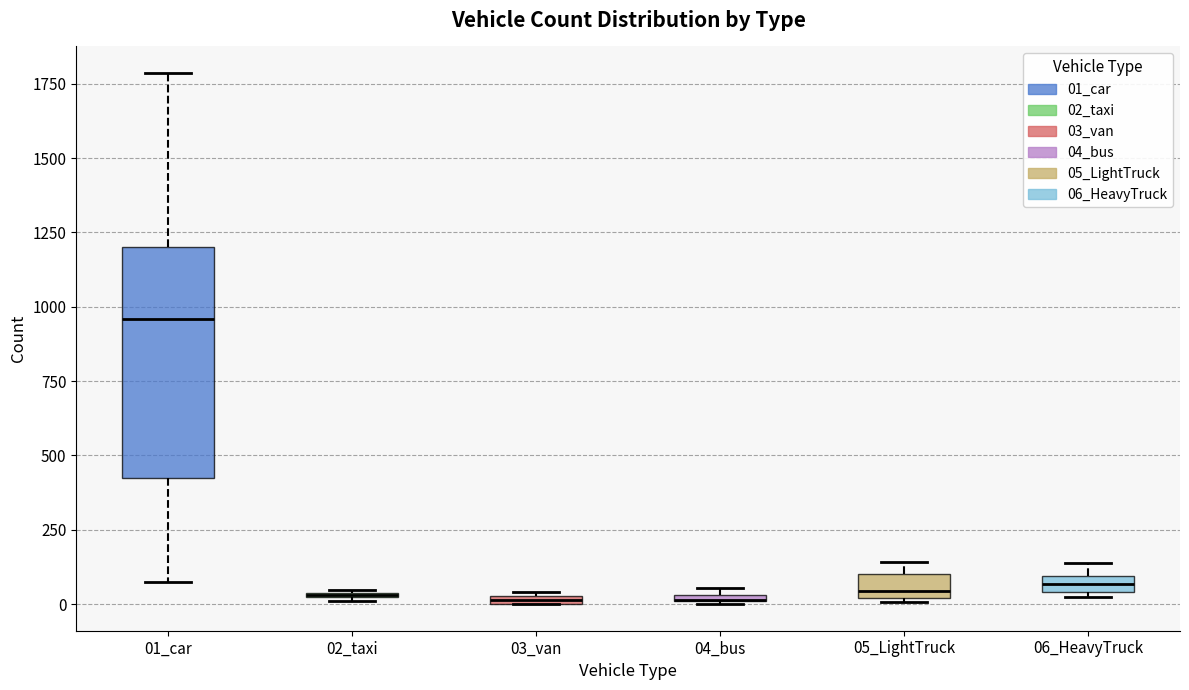

Which box is the tallest, from its lower edge to its upper edge?

01_car